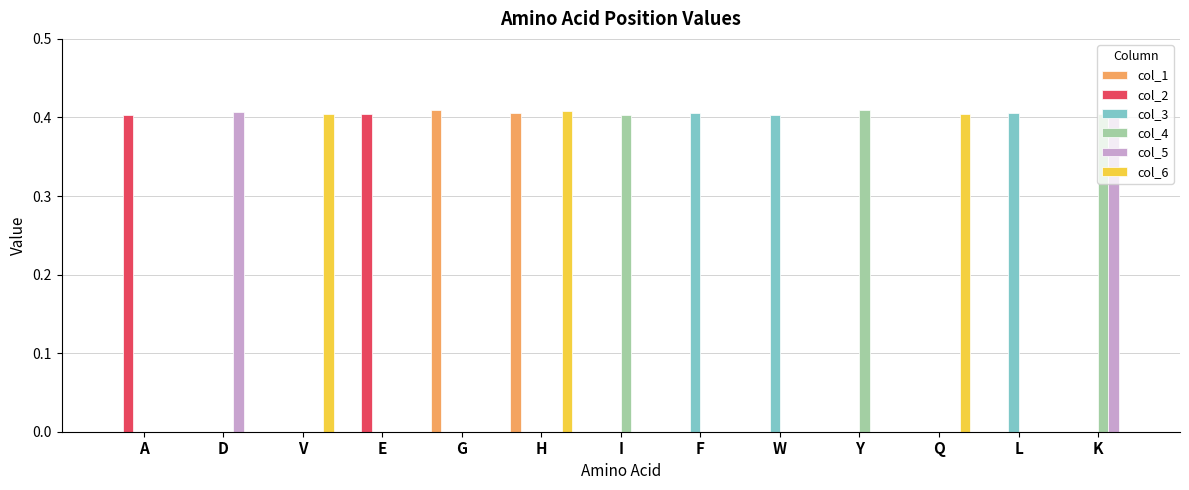

What is the sum of all col_5 values?

0.8